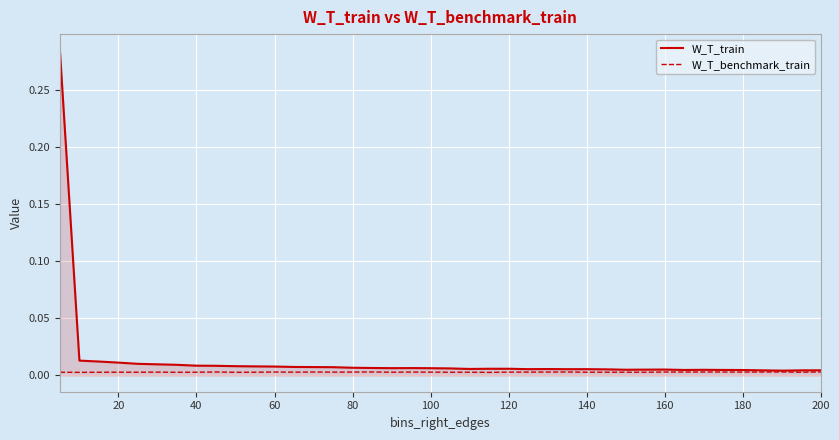

Rank the series by their maximum value, from lowest to highest.

W_T_benchmark_train, W_T_train